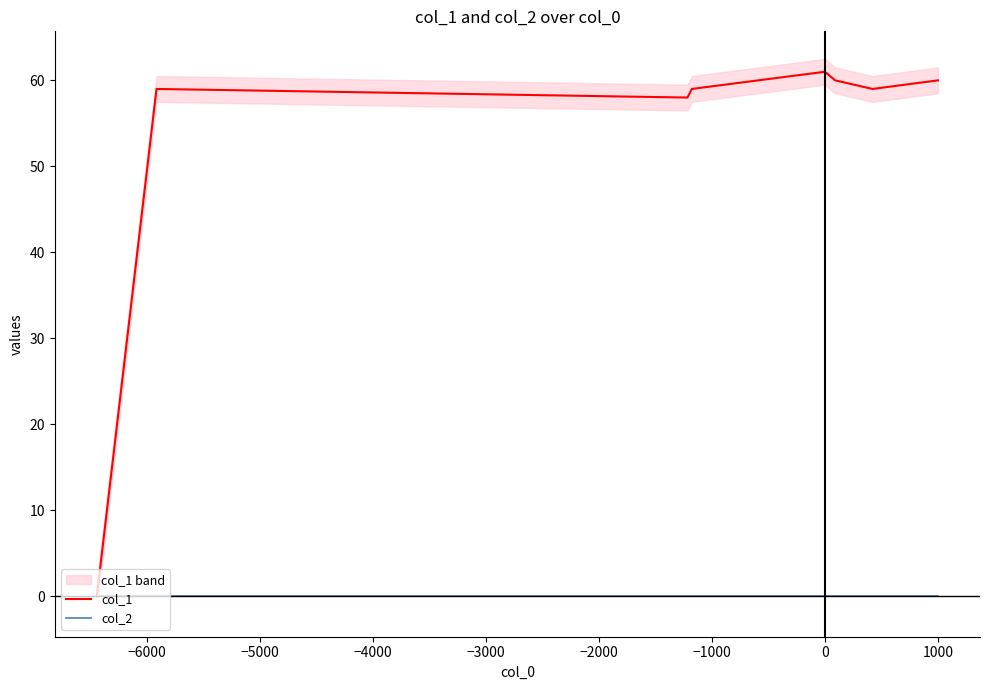

What is the difference between the maximum and minimum values in the col_1 series?

61